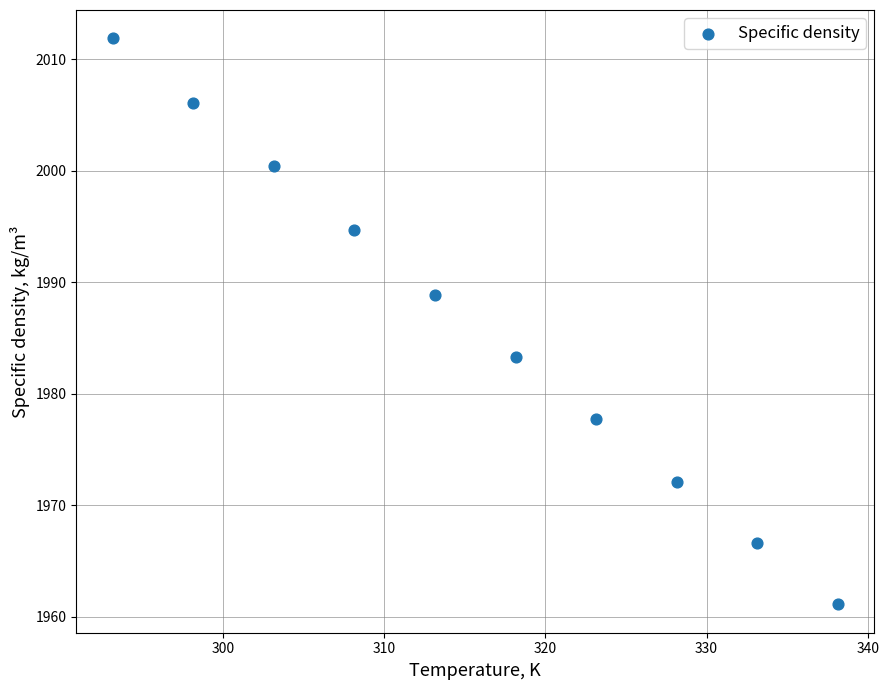

What is the range of X values (max minus min)?

45.0